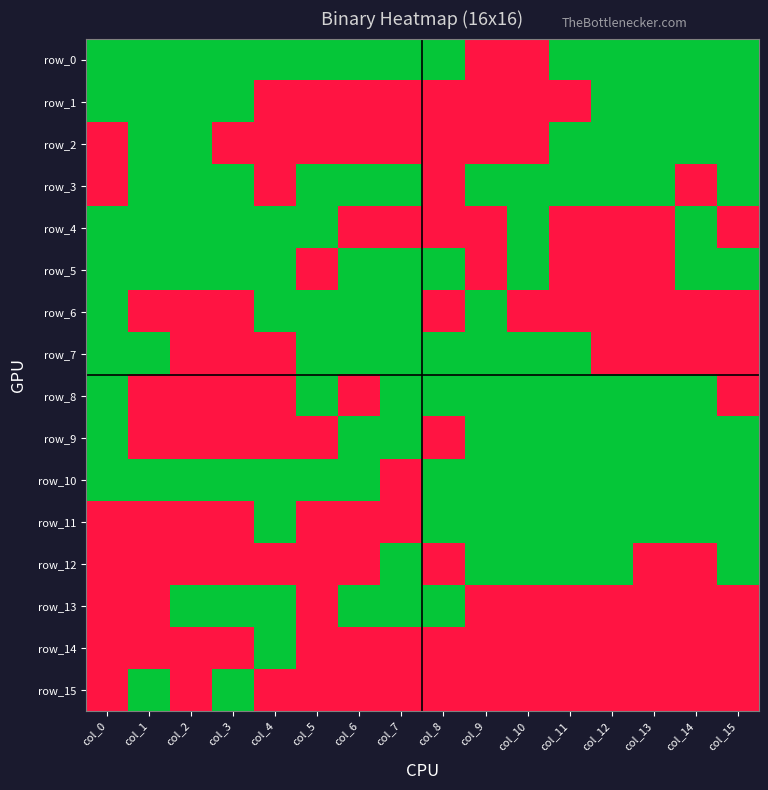

Which has a higher value, col_8 or col_10?

col_10